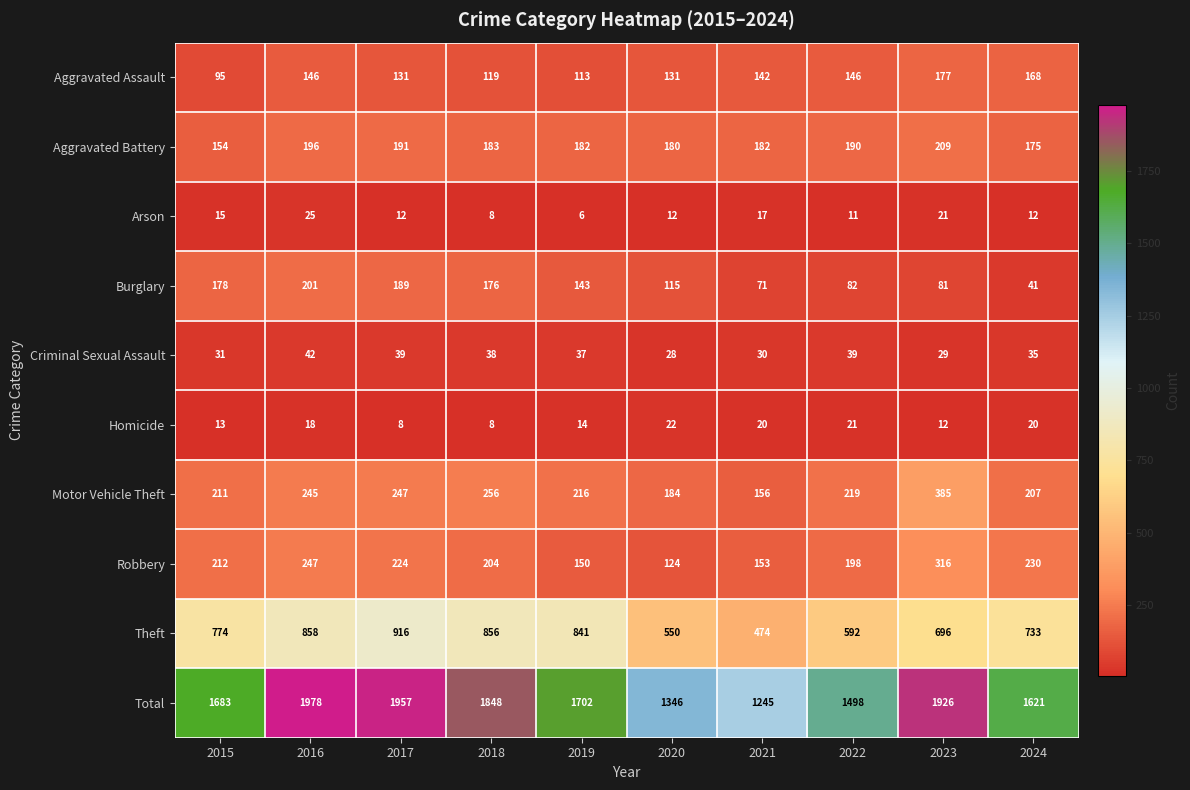

How many data points in Theft are less than 774?

5